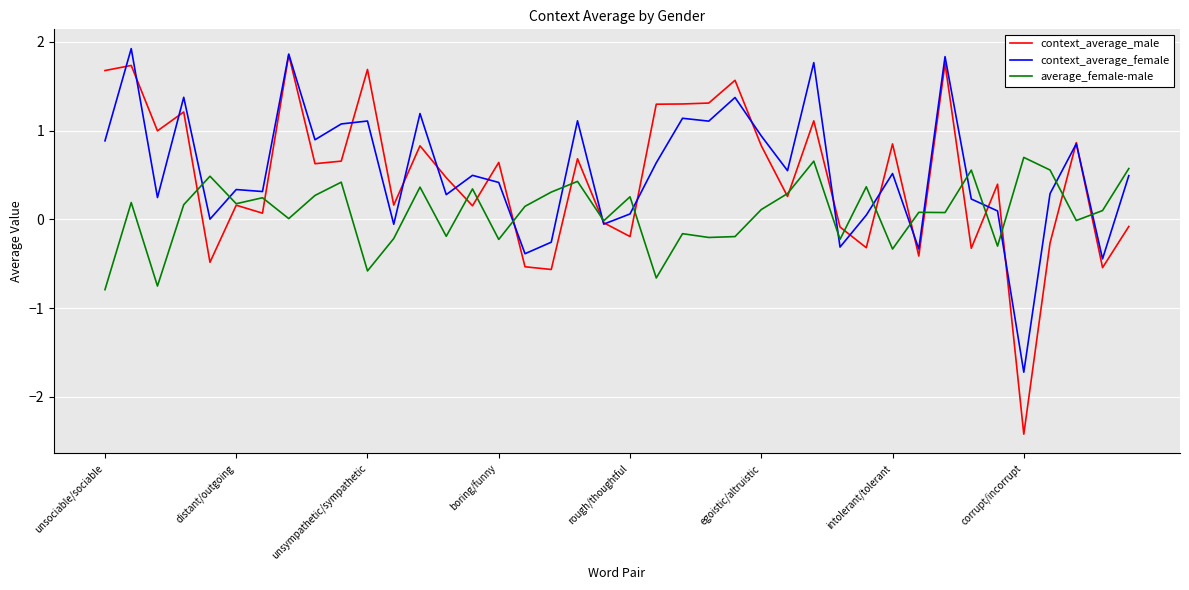

Which series has the largest range (max minus min)?

context_average_male